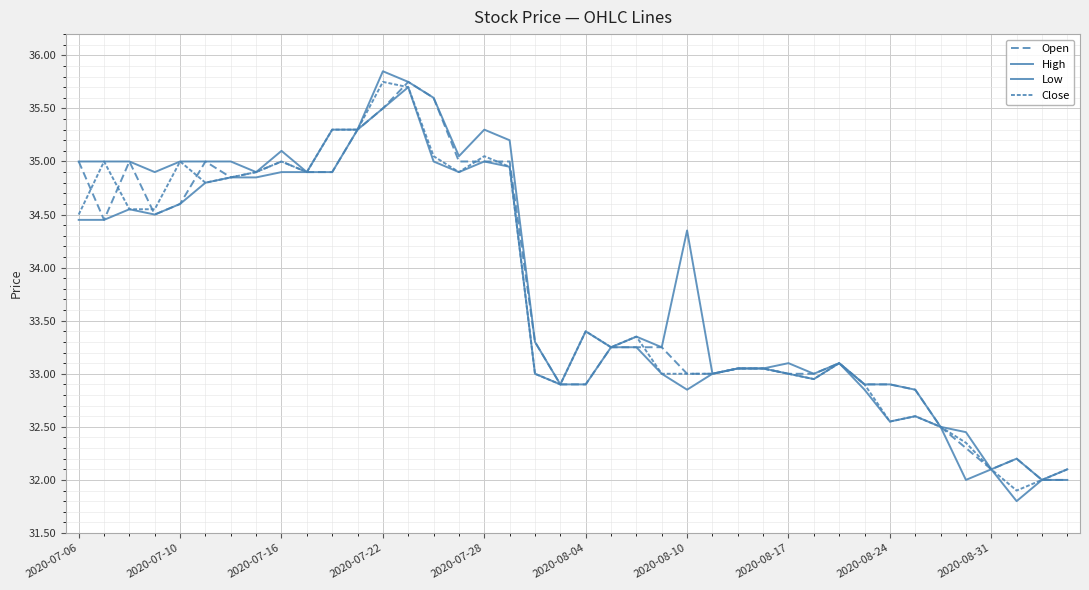

At which category does Low reach its first local peak?

2020-07-16